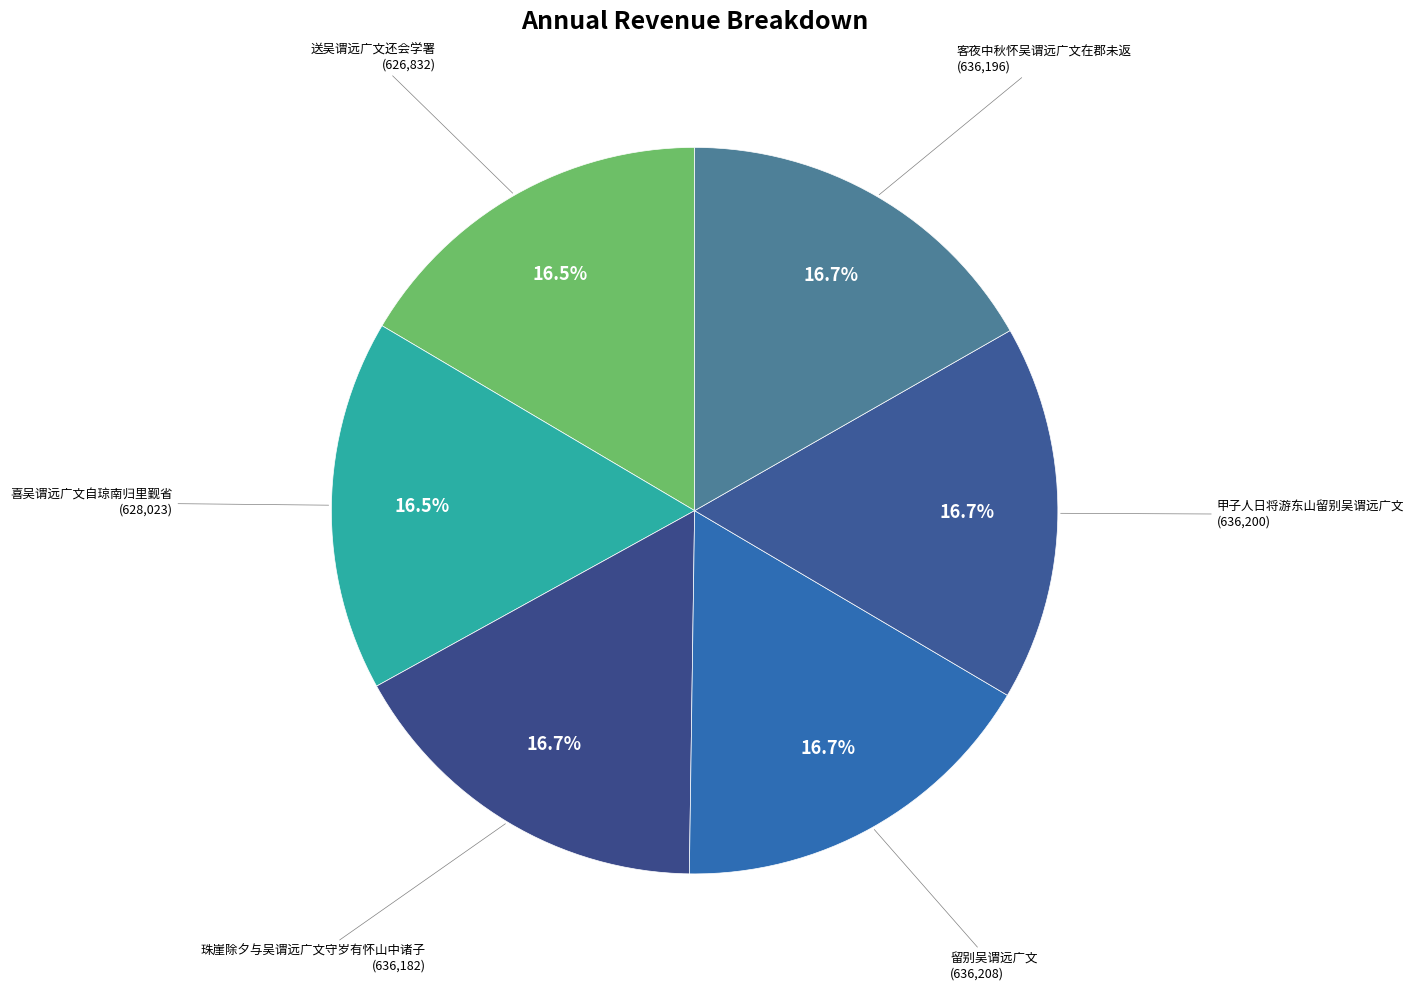

Combined, do 客夜中秋怀吴谓远广文在郡未返 and 珠崖除夕与吴谓远广文守岁有怀山中诸子 account for over 50%?

No